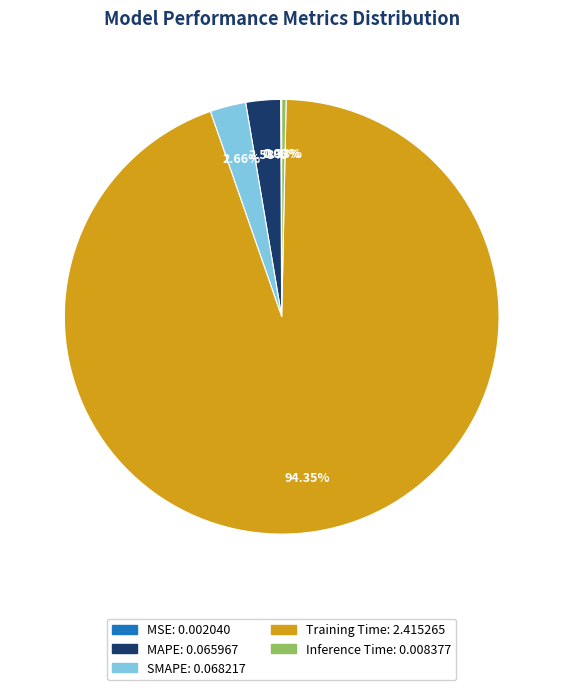

To the nearest percent, what is the combined percentage of MAPE and SMAPE?

5%